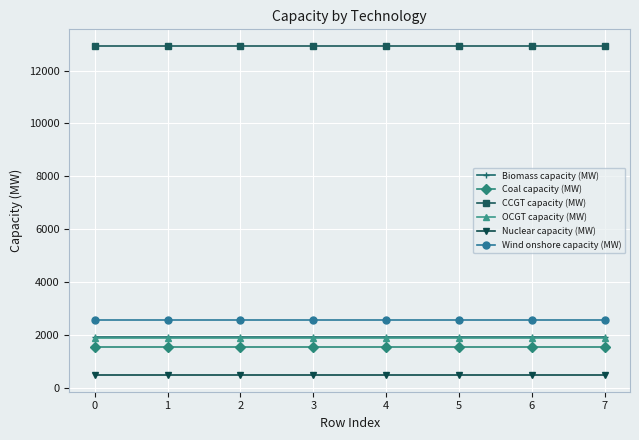

Reading left to right, what are all the values shown in this chart?

Biomass capacity (MW): 1936.8	1936.8	1936.8	1936.8	1936.8	1936.8	1936.8	1936.8
Coal capacity (MW): 1560.0	1560.0	1560.0	1560.0	1560.0	1560.0	1560.0	1560.0
CCGT capacity (MW): 12934.0	12934.0	12934.0	12934.0	12934.0	12934.0	12934.0	12934.0
OCGT capacity (MW): 1900.0	1900.0	1900.0	1900.0	1900.0	1900.0	1900.0	1900.0
Nuclear capacity (MW): 485.0	485.0	485.0	485.0	485.0	485.0	485.0	485.0
Wind onshore capacity (MW): 2571.0	2571.0	2571.0	2571.0	2571.0	2571.0	2571.0	2571.0